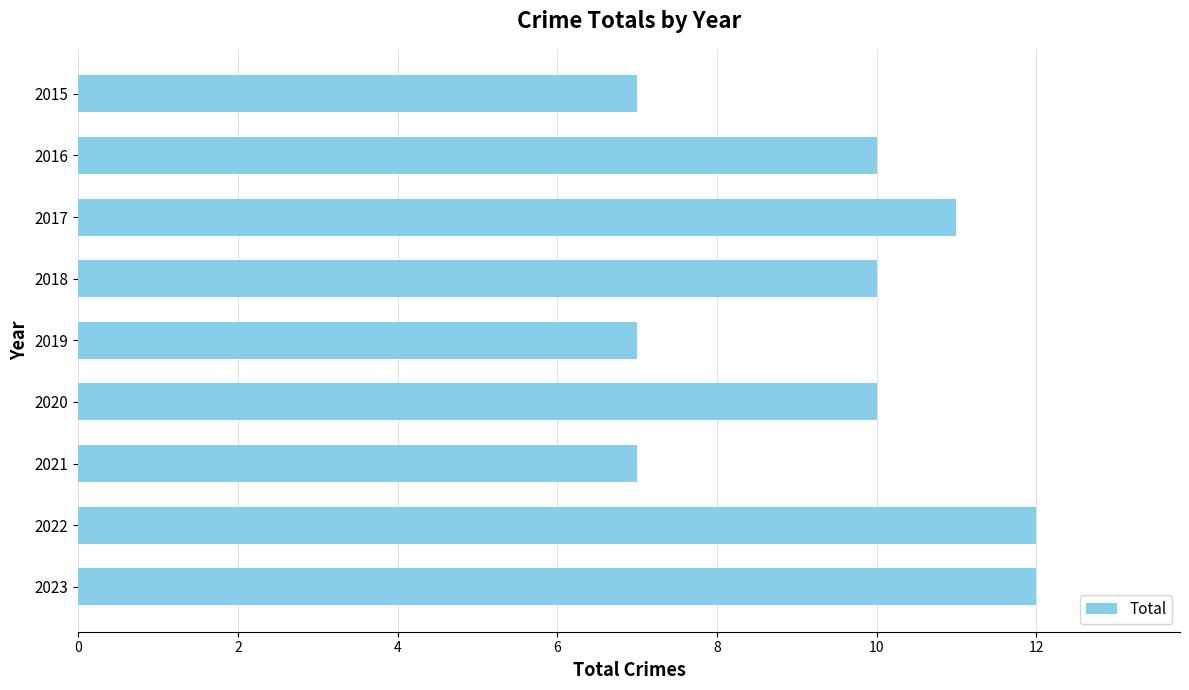

Is it true that the value at 2021 is 7?

True